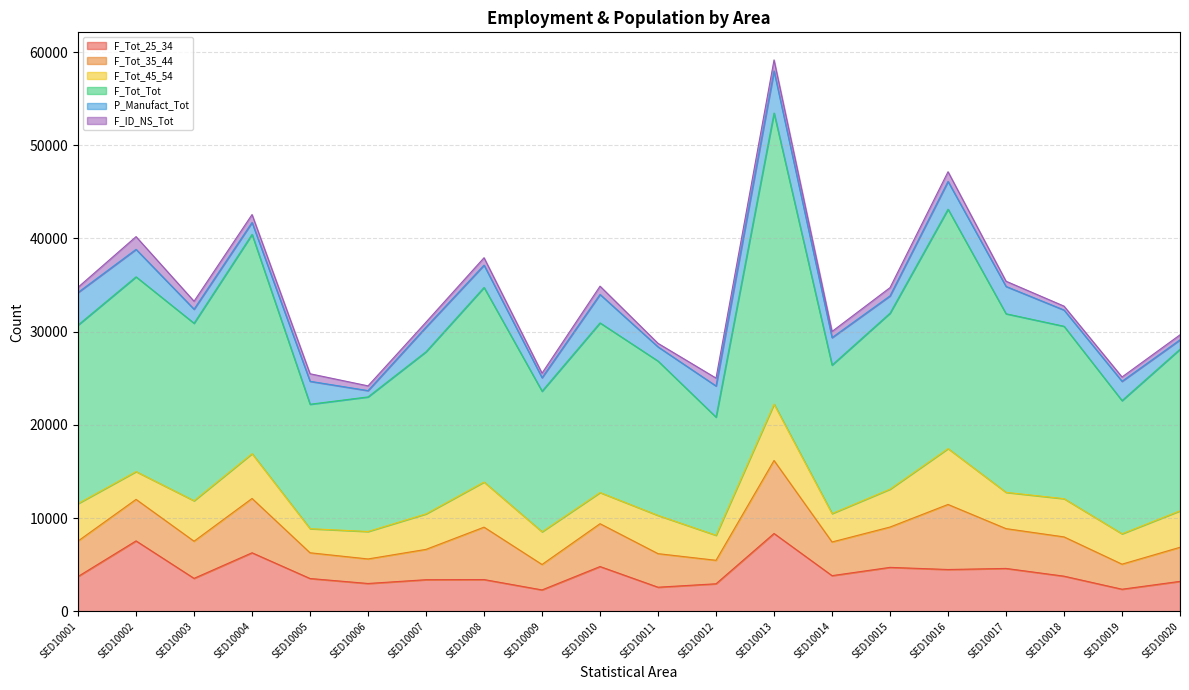

What is the sum of the F_Tot_45_54 values at SED10014 and SED10013?

9093